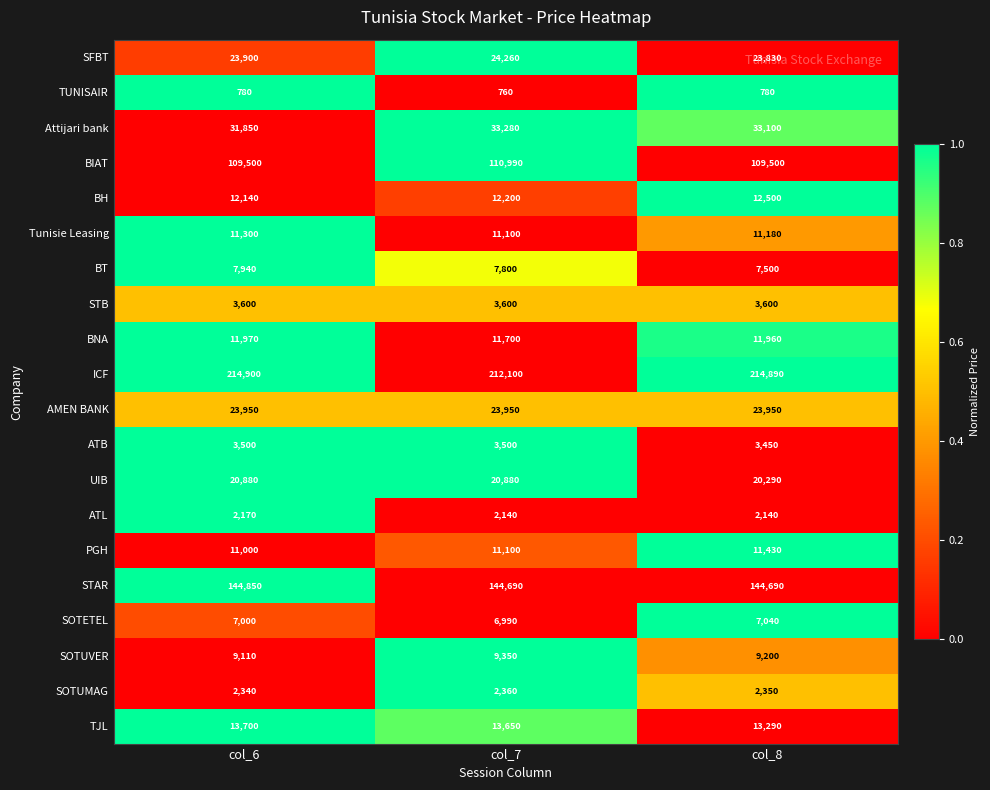

Rank the categories by SOTETEL value from highest to lowest.

col_8, col_6, col_7